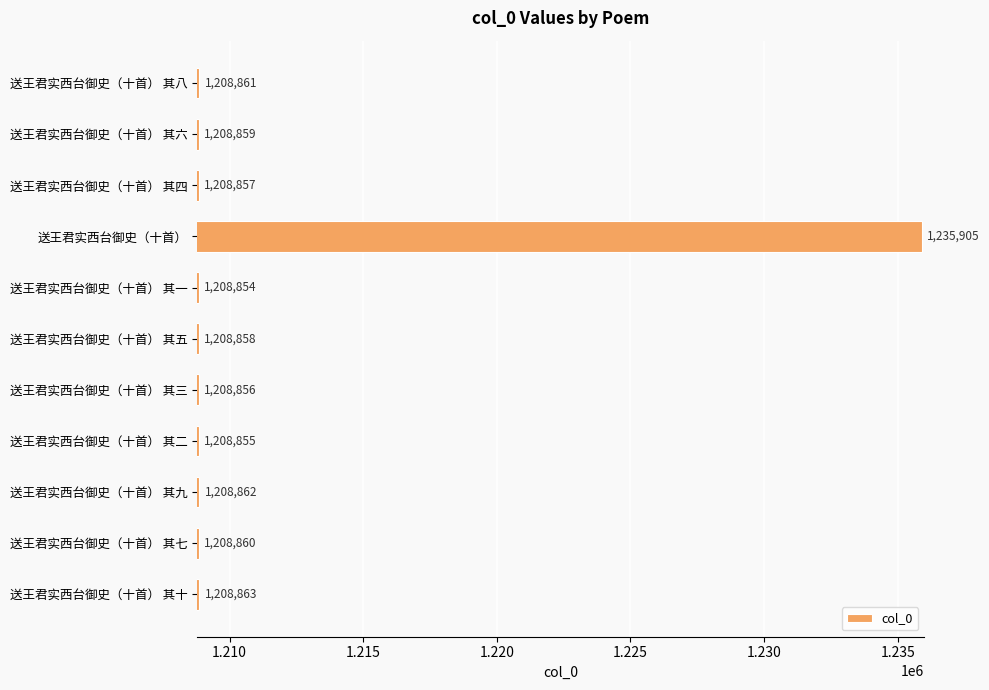

The value at 送王君实西台御史（十首） 其二 is 2076595. True or false?

False